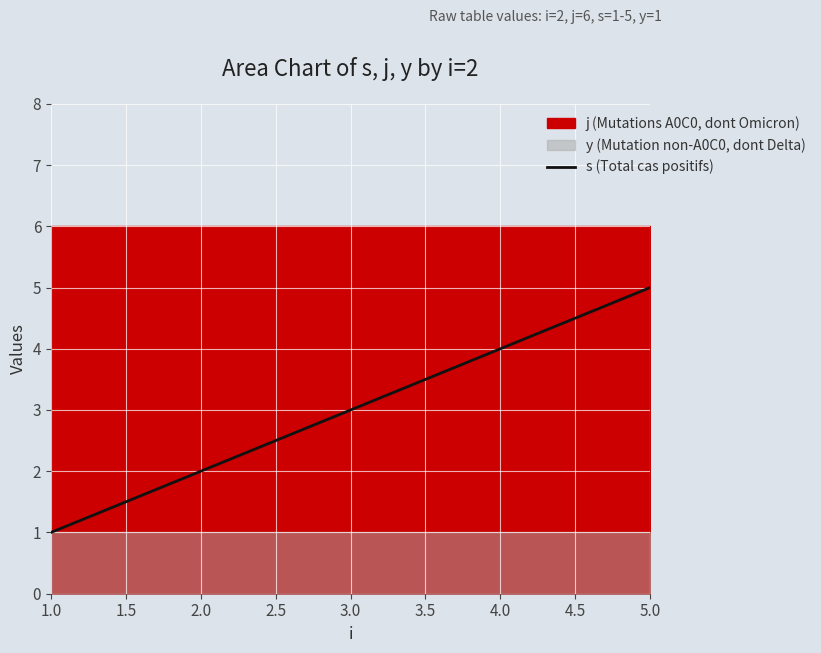

True or false: s (Total cas positifs) has a value of 3 at 3.0.

True